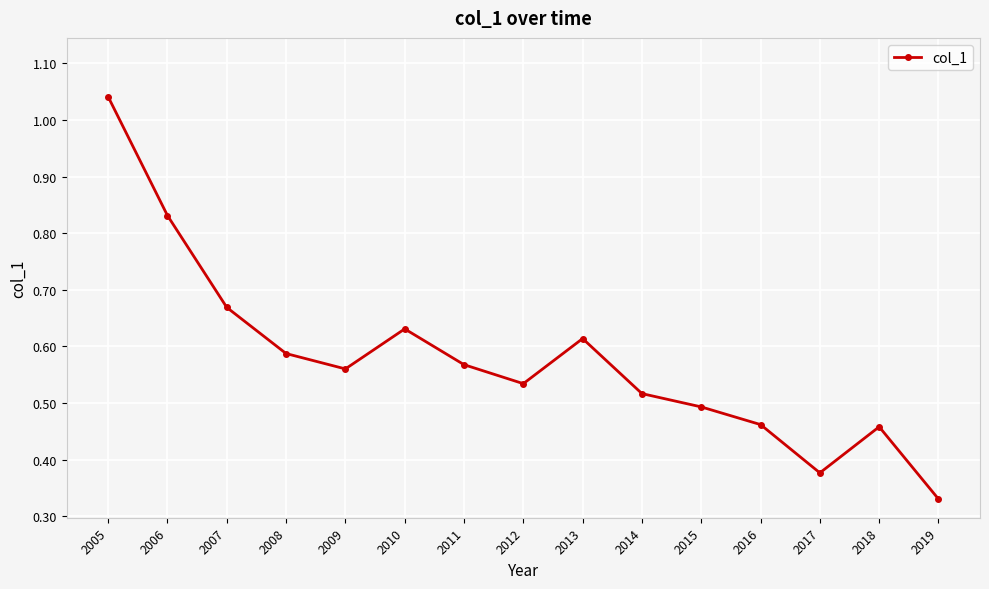

Which label corresponds to the smallest value in the chart?

2019